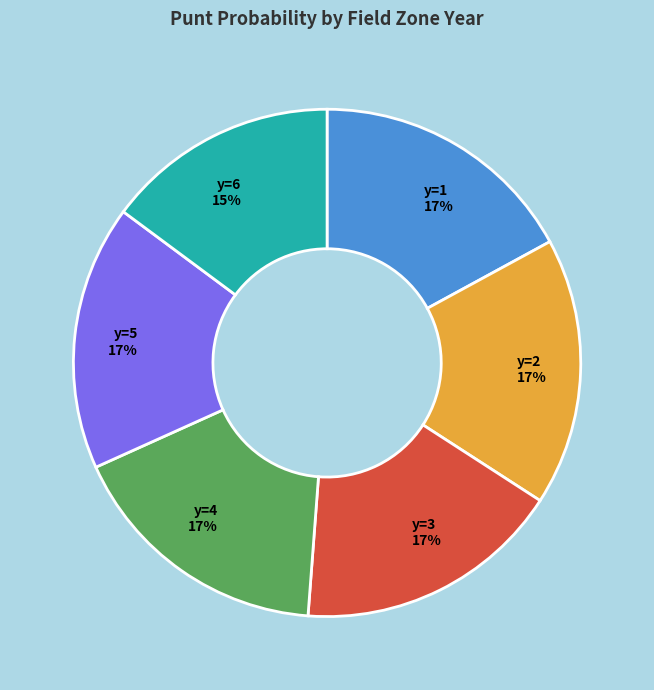

To the nearest percent, what portion does y=6 15% represent?

15%